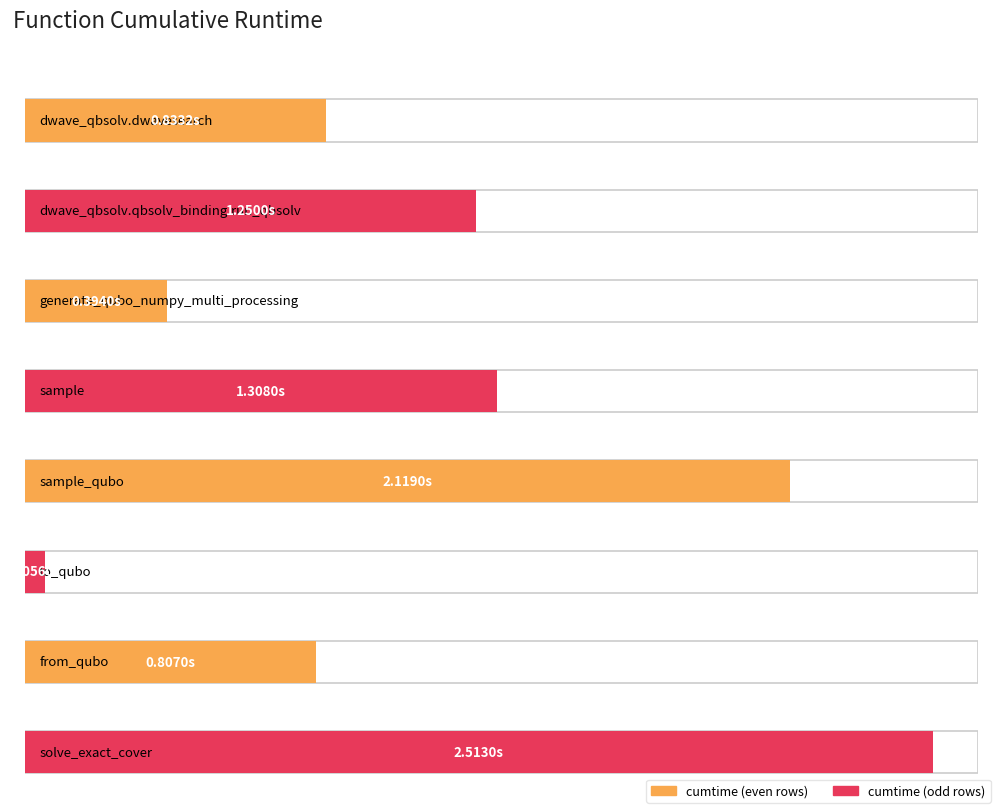

What is the difference between the values at solve_exact_cover and dwave_qbsolv.dwavesearch?

1.7